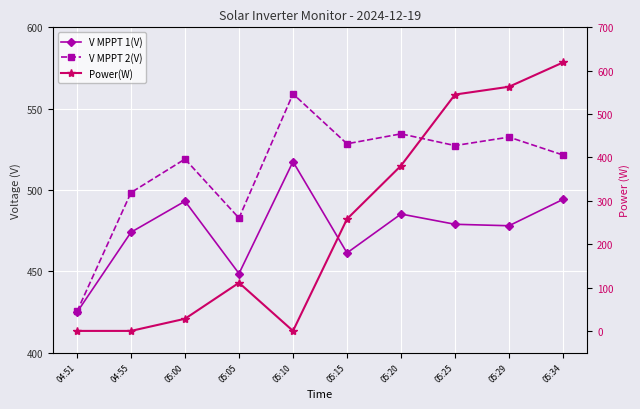

The value of V MPPT 1(V) at 05:15 is 461.3. True or false?

True